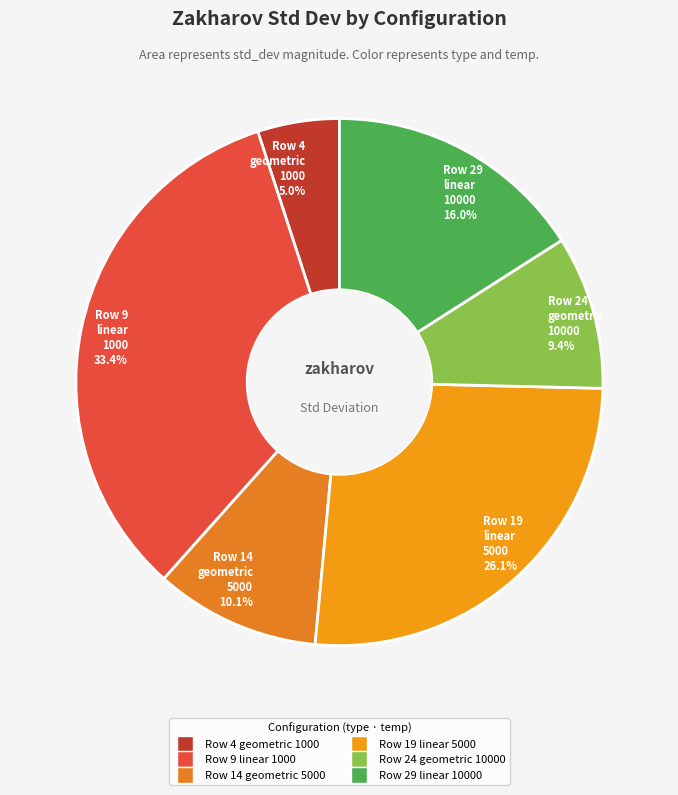

To the nearest percent, what is the average slice percentage?

17%